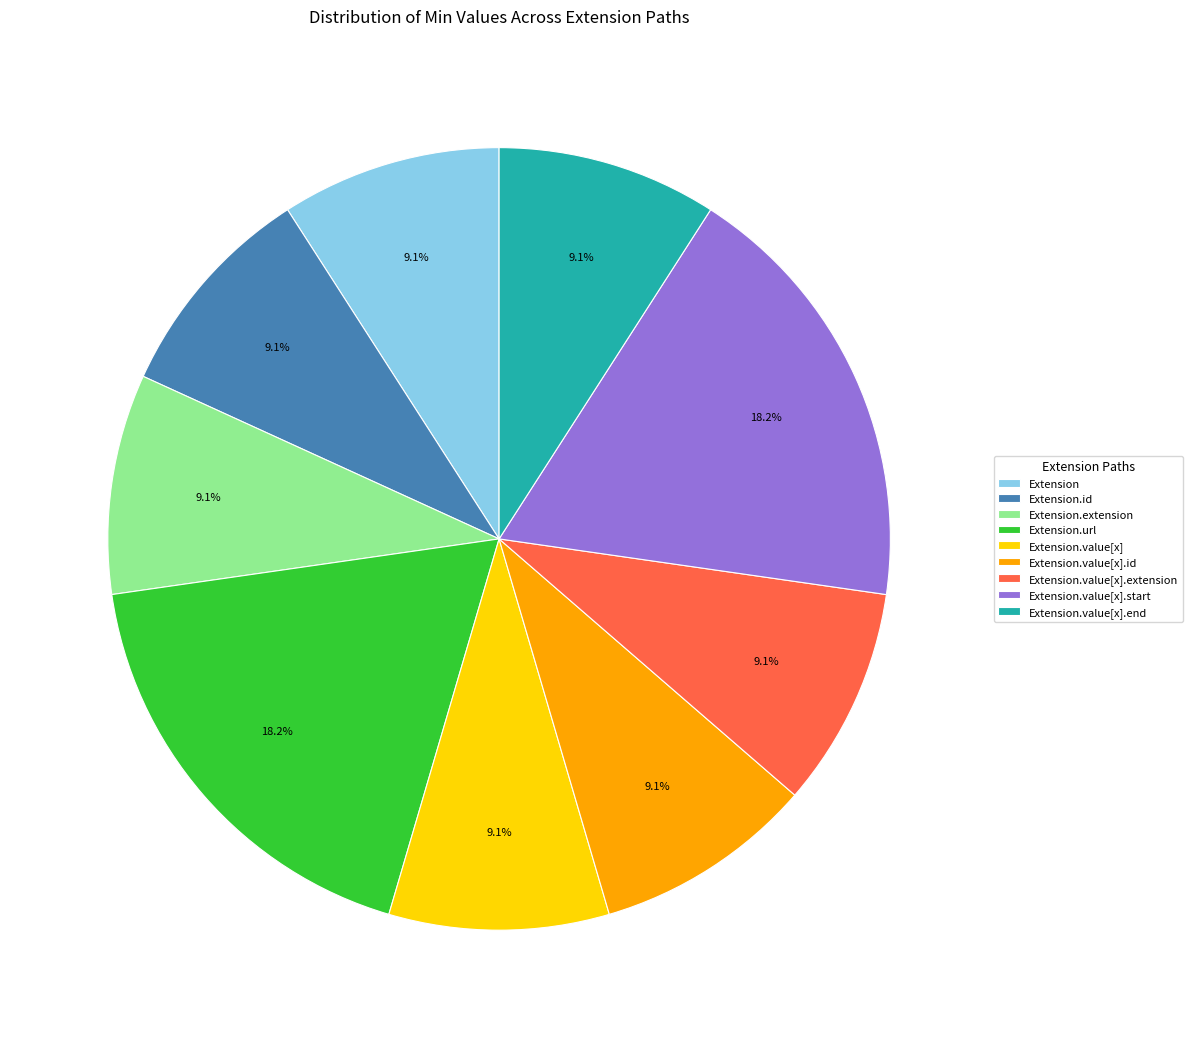

What portion of the pie excludes Extension?

90.9%